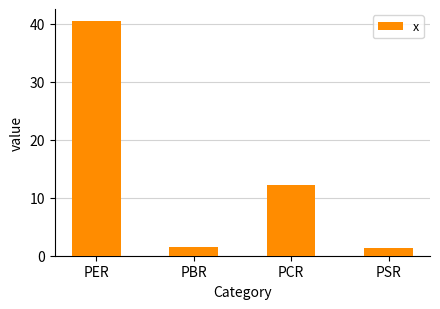

Reading left to right, what are all the values shown in this chart?

PER=40.5	PBR=1.5	PCR=12.1	PSR=1.3